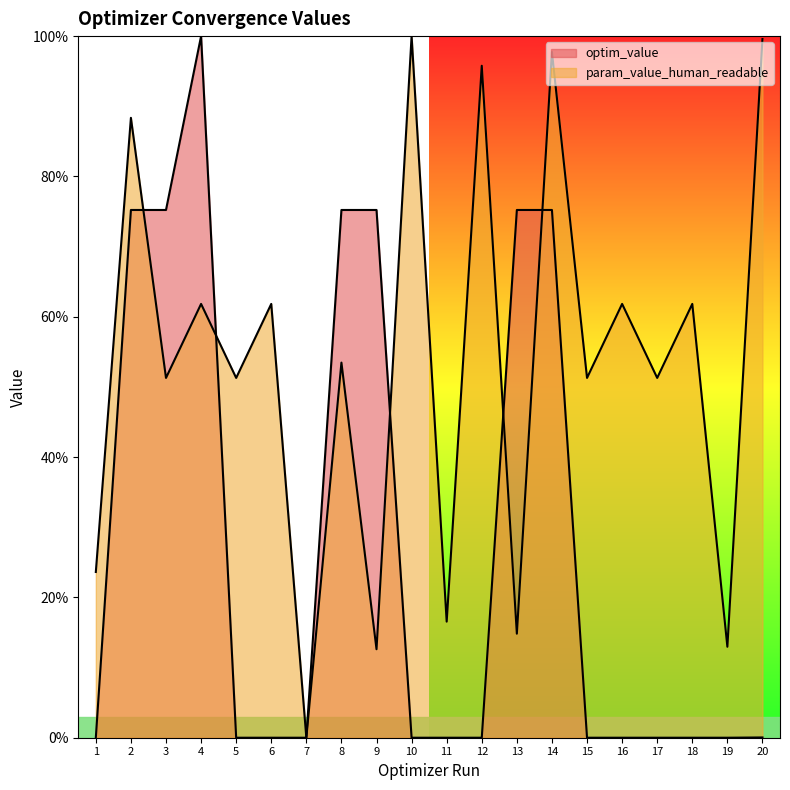

How many positive values are there?

19